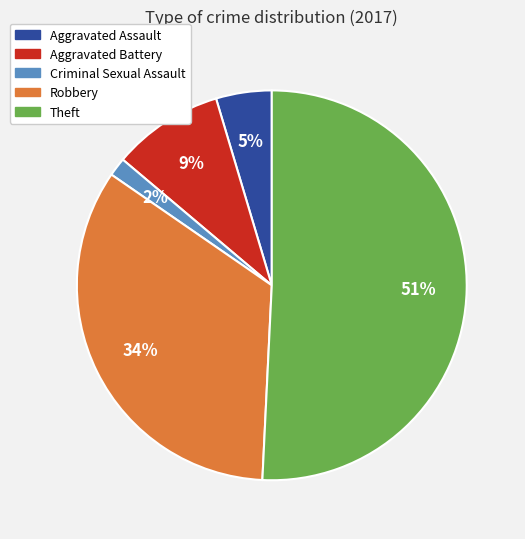

Is there any slice that represents more than half of the pie?

Yes